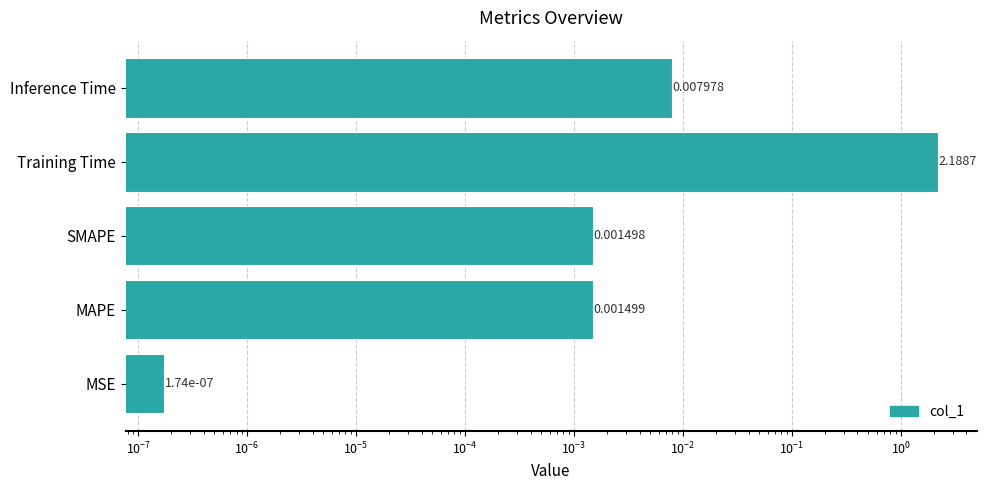

The chart shows a value of 0.0 at SMAPE. True or false?

False